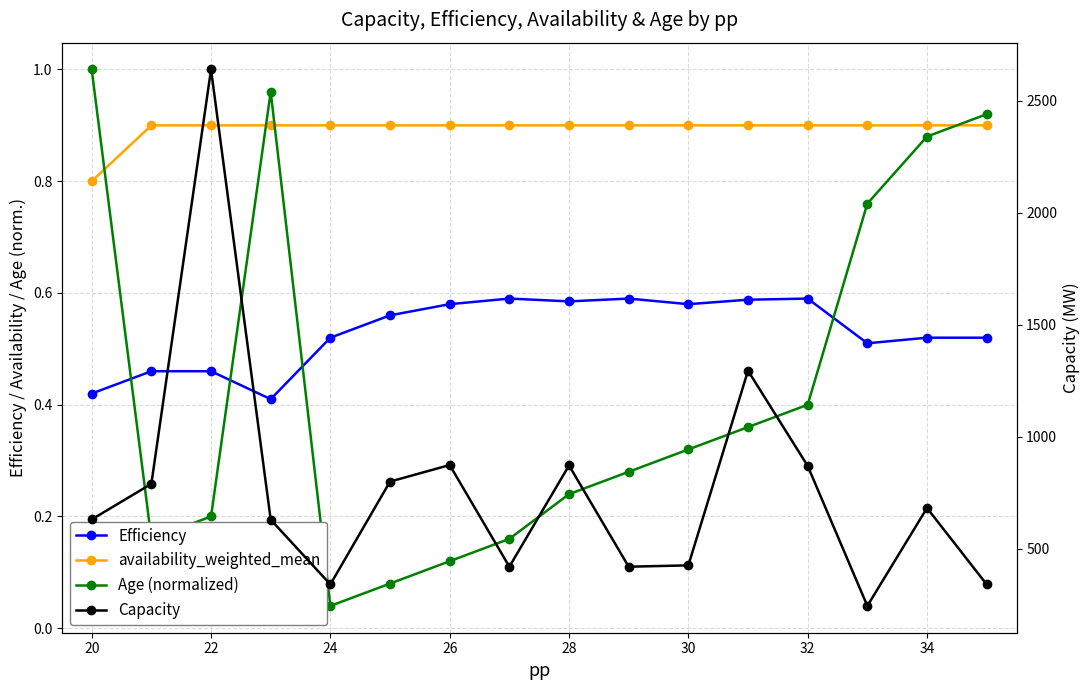

How many interior local peaks does the Capacity series have?

5